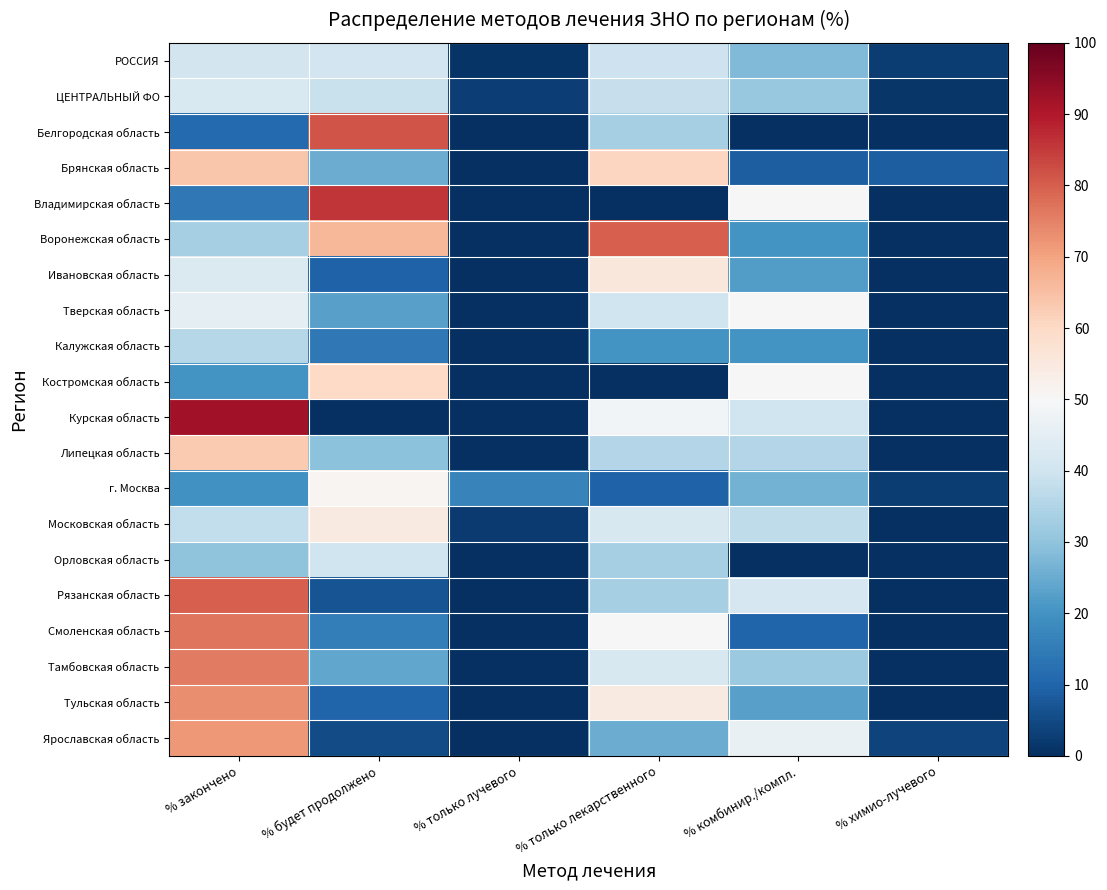

Reading right to left, list all the values displayed in this chart.

РОССИЯ: % химио-лучевого=2.4	% комбинир./компл.=27.9	% только лекарственного=39.6	% только лучевого=1.1	% будет продолжено=40.6	% закончено=40.9
ЦЕНТРАЛЬНЫЙ ФО: % химио-лучевого=1.4	% комбинир./компл.=31.0	% только лекарственного=38.3	% только лучевого=2.8	% будет продолжено=38.7	% закончено=42.5
Белгородская область: % химио-лучевого=0.0	% комбинир./компл.=0.0	% только лекарственного=33.3	% только лучевого=0.0	% будет продолжено=81.5	% закончено=11.1
Брянская область: % химио-лучевого=8.7	% комбинир./компл.=8.7	% только лекарственного=60.9	% только лучевого=0.0	% будет продолжено=25.0	% закончено=63.9
Владимирская область: % химио-лучевого=0.0	% комбинир./компл.=50.0	% только лекарственного=0.0	% только лучевого=0.0	% будет продолжено=85.7	% закончено=14.3
Воронежская область: % химио-лучевого=0.0	% комбинир./компл.=20.0	% только лекарственного=80.0	% только лучевого=0.0	% будет продолжено=66.7	% закончено=33.3
Ивановская область: % химио-лучевого=0.0	% комбинир./компл.=22.2	% только лекарственного=55.6	% только лучевого=0.0	% будет продолжено=9.5	% закончено=42.9
Тверская область: % химио-лучевого=0.0	% комбинир./компл.=50.0	% только лекарственного=40.0	% только лучевого=0.0	% будет продолжено=22.7	% закончено=45.5
Калужская область: % химио-лучевого=0.0	% комбинир./компл.=20.0	% только лекарственного=20.0	% только лучевого=0.0	% будет продолжено=14.3	% закончено=35.7
Костромская область: % химио-лучевого=0.0	% комбинир./компл.=50.0	% только лекарственного=0.0	% только лучевого=0.0	% будет продолжено=60.0	% закончено=20.0
Курская область: % химио-лучевого=0.0	% комбинир./компл.=40.0	% только лекарственного=48.6	% только лучевого=0.0	% будет продолжено=0.0	% закончено=92.1
Липецкая область: % химио-лучевого=0.0	% комбинир./компл.=35.3	% только лекарственного=35.3	% только лучевого=0.0	% будет продолжено=29.6	% закончено=63.0
г. Москва: % химио-лучевого=2.4	% комбинир./компл.=26.2	% только лекарственного=9.5	% только лучевого=16.7	% будет продолжено=50.9	% закончено=19.8
Московская область: % химио-лучевого=0.0	% комбинир./компл.=37.2	% только лекарственного=41.9	% только лучевого=2.3	% будет продолжено=54.4	% закончено=37.7
Орловская область: % химио-лучевого=0.0	% комбинир./компл.=0.0	% только лекарственного=33.3	% только лучевого=0.0	% будет продолжено=40.0	% закончено=30.0
Рязанская область: % химио-лучевого=0.0	% комбинир./компл.=41.7	% только лекарственного=33.3	% только лучевого=0.0	% будет продолжено=6.7	% закончено=80.0
Смоленская область: % химио-лучевого=0.0	% комбинир./компл.=10.0	% только лекарственного=50.0	% только лучевого=0.0	% будет продолжено=15.4	% закончено=76.9
Тамбовская область: % химио-лучевого=0.0	% комбинир./компл.=31.6	% только лекарственного=42.1	% только лучевого=0.0	% будет продолжено=24.0	% закончено=76.0
Тульская область: % химио-лучевого=0.0	% комбинир./компл.=22.7	% только лекарственного=54.5	% только лучевого=0.0	% будет продолжено=10.0	% закончено=73.3
Ярославская область: % химио-лучевого=3.6	% комбинир./компл.=46.4	% только лекарственного=25.0	% только лучевого=0.0	% будет продолжено=5.1	% закончено=71.8